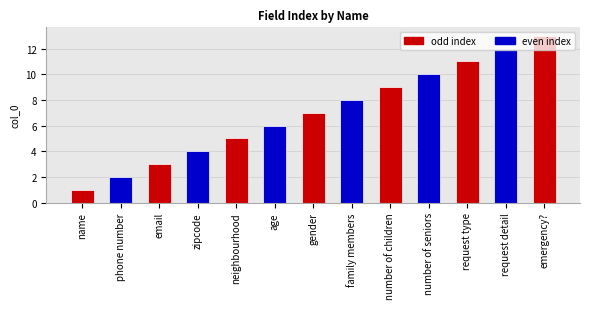

Where is the data nearest to the value 7?

gender